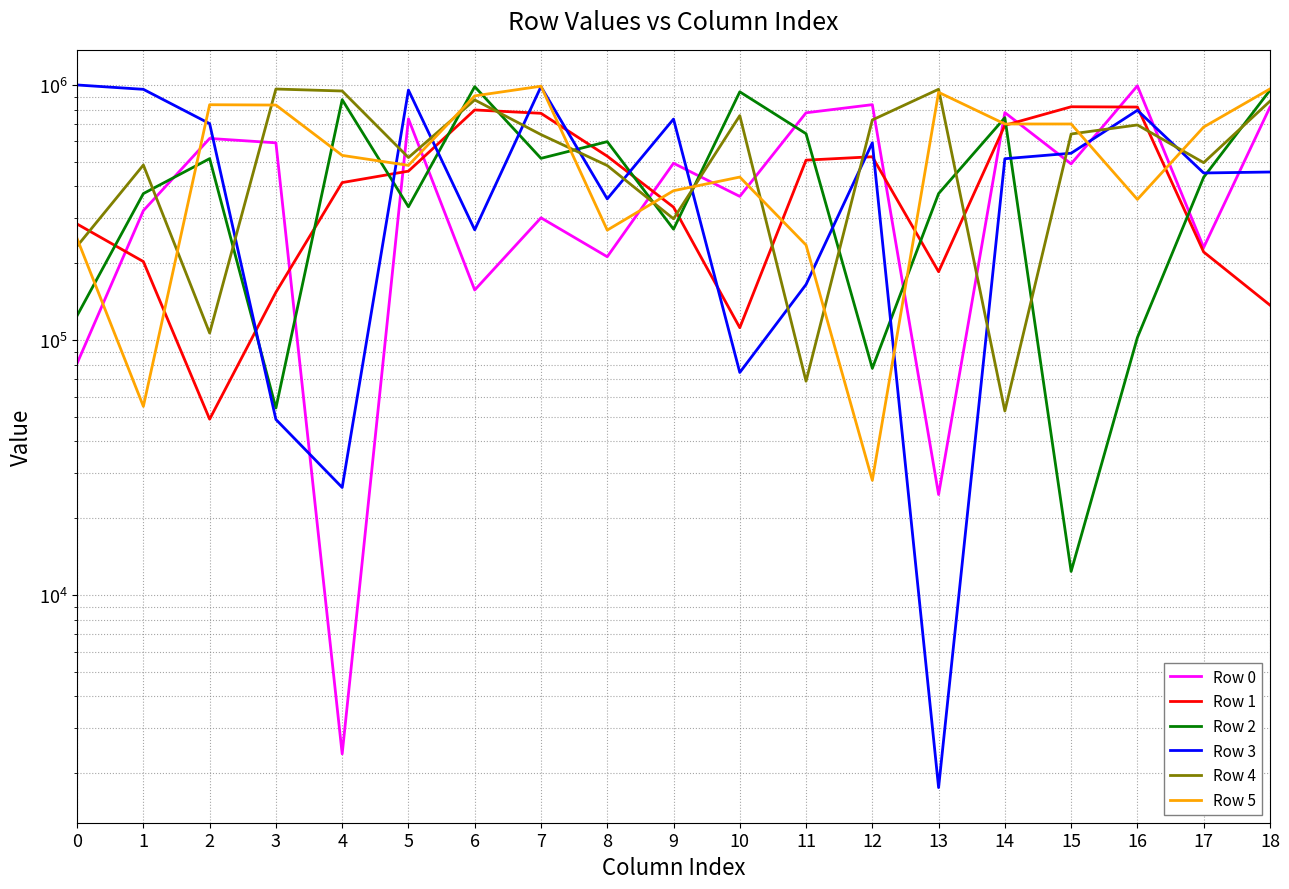

What is the sum of the Row 1 values at 5 and 15?

1279937